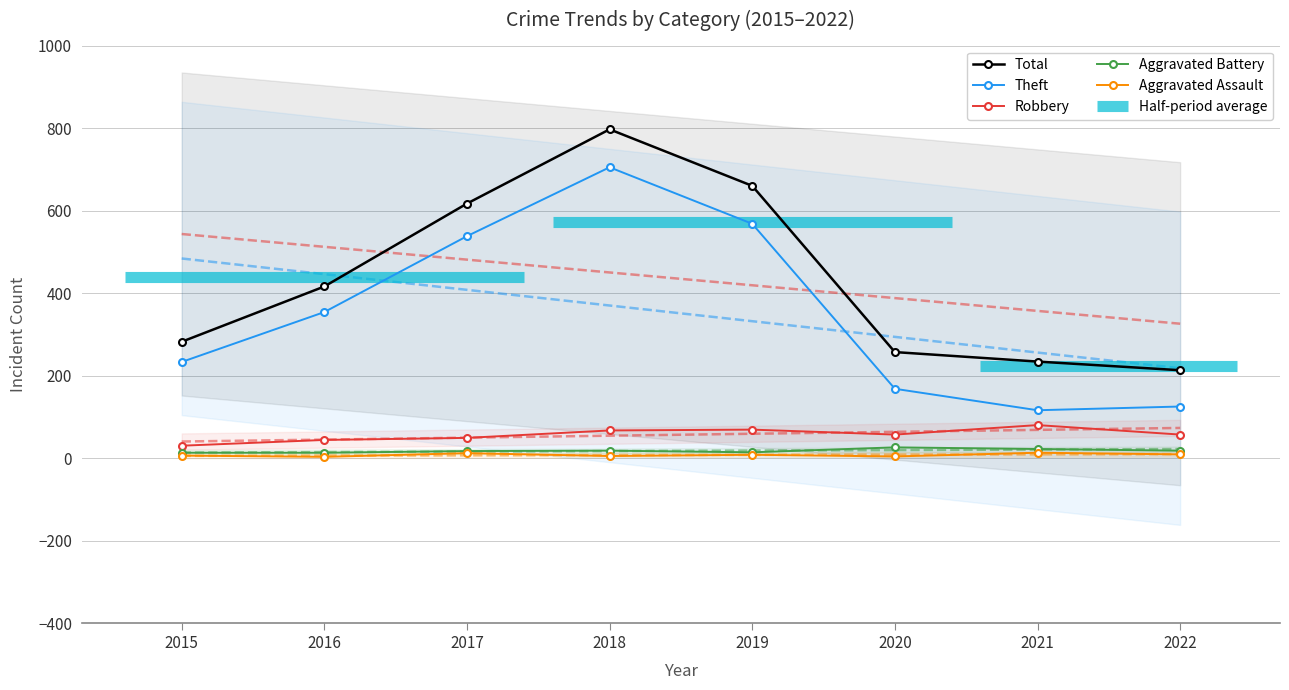

Where is the first local minimum for Aggravated Assault?

2016